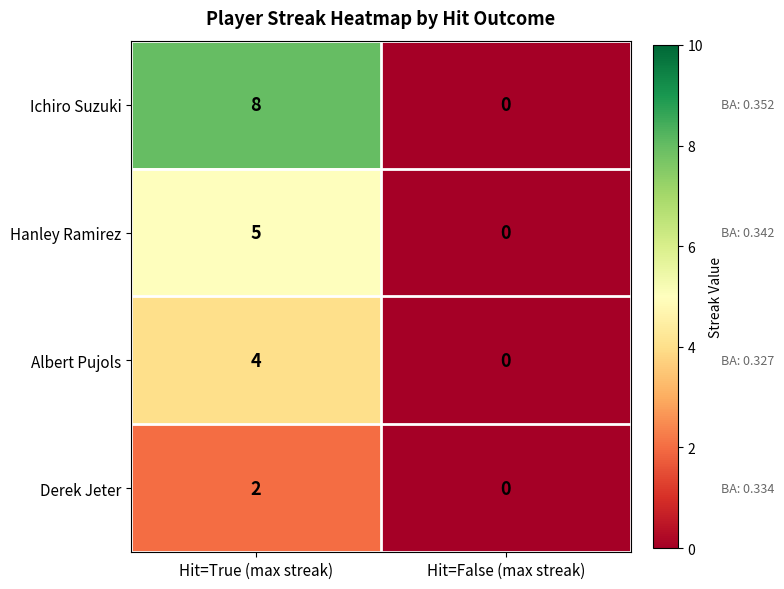

Which series changed the most between Hit=True (max streak) and Hit=False (max streak)?

Ichiro Suzuki